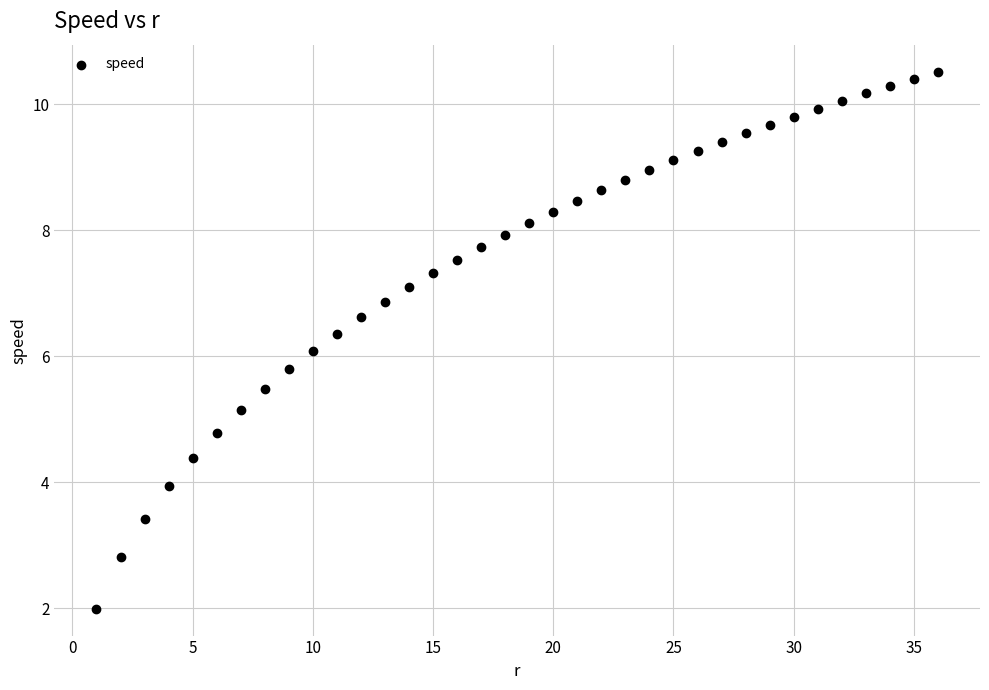

What is the range of X values (max minus min)?

35.0